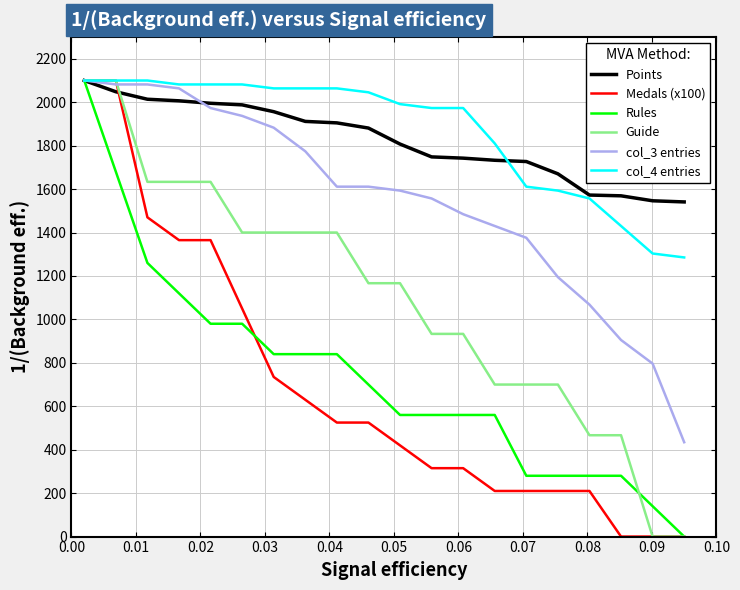

What is the highest value of the Guide series?

2100.0